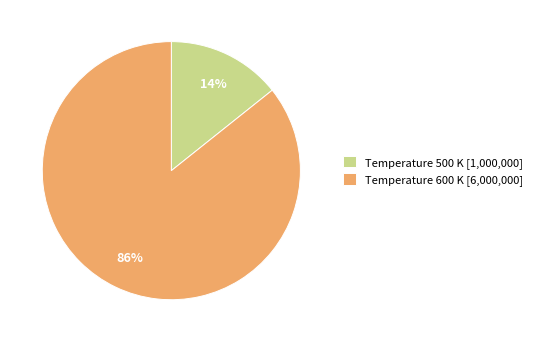

Count the number of slices in the pie.

2